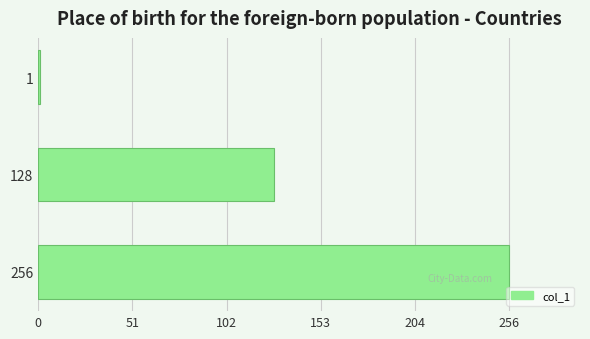

Rank the categories by value from lowest to highest.

1, 128, 256